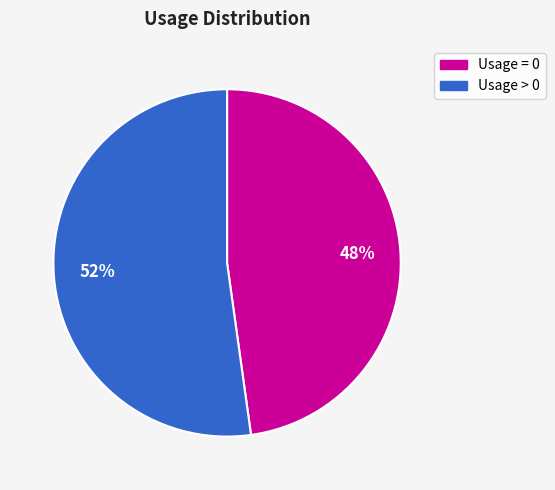

Between Usage = 0 and Usage > 0, which is larger?

Usage > 0